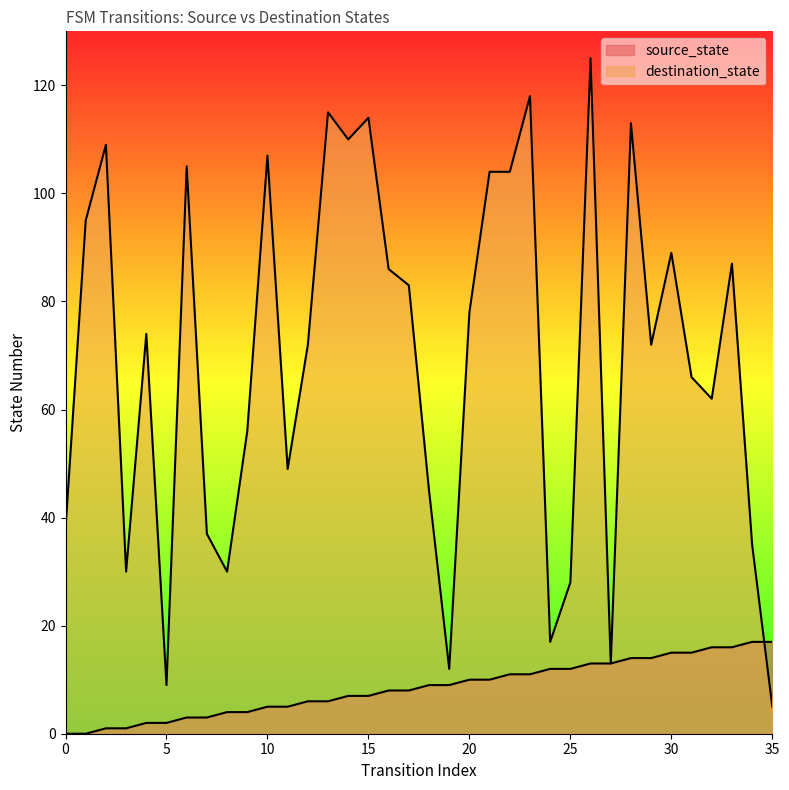

List the series in order of their overall mean, highest first.

destination_state, source_state